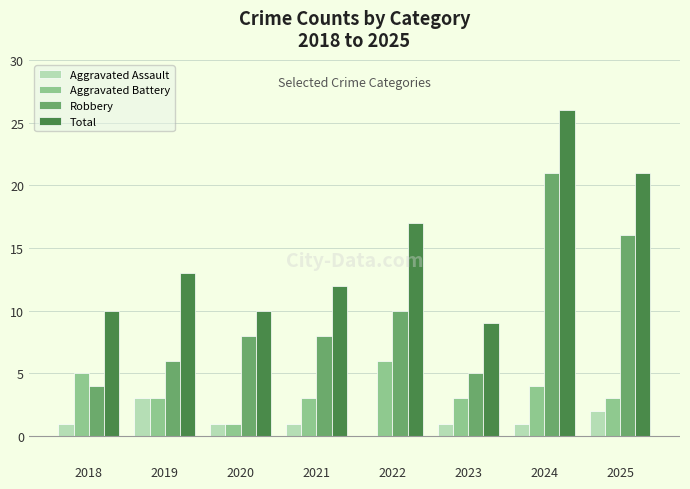

Reading right to left, transcribe all the data shown in this chart.

Aggravated Assault: 2025=2	2024=1	2023=1	2022=0	2021=1	2020=1	2019=3	2018=1
Aggravated Battery: 2025=3	2024=4	2023=3	2022=6	2021=3	2020=1	2019=3	2018=5
Robbery: 2025=16	2024=21	2023=5	2022=10	2021=8	2020=8	2019=6	2018=4
Total: 2025=21	2024=26	2023=9	2022=17	2021=12	2020=10	2019=13	2018=10